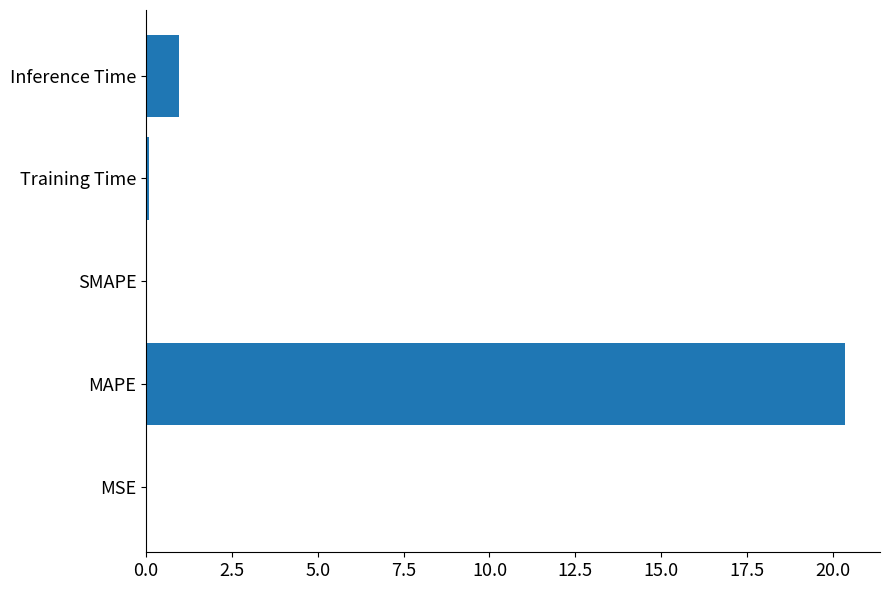

Is it true that the value at Inference Time is 1.7?

False